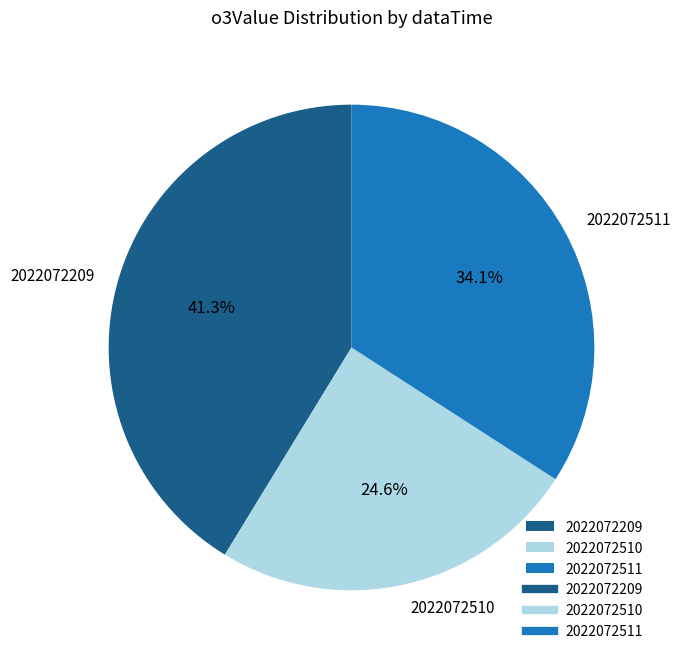

True or false: 2022072511 accounts for 24% of the total.

False